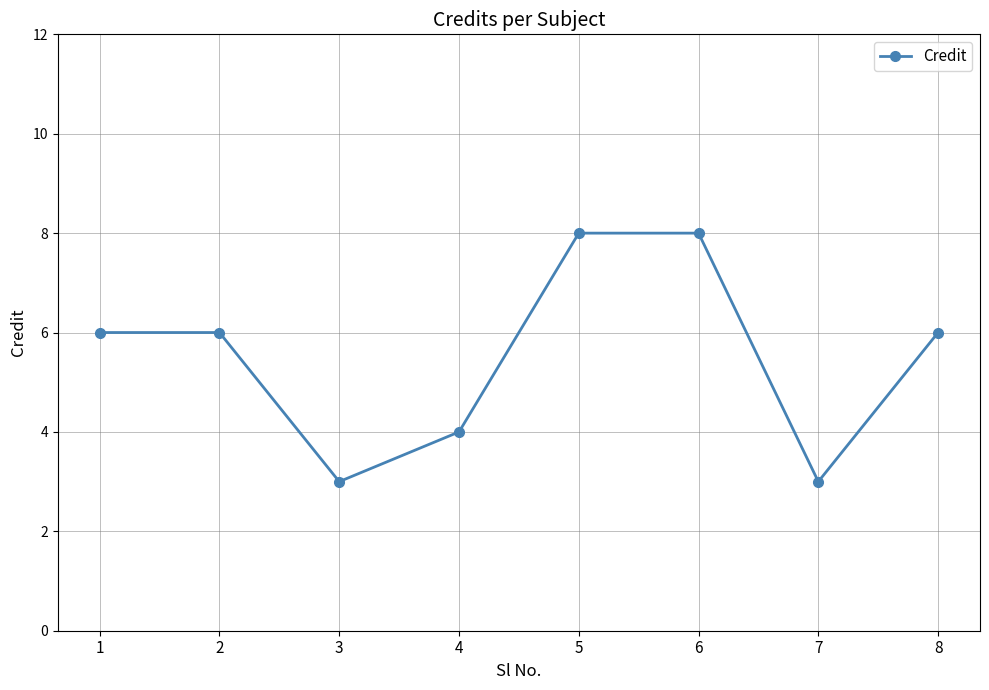

What is the maximum value shown in the chart?

8